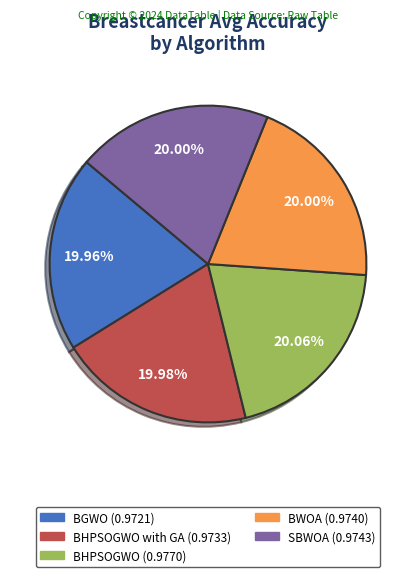

Is there a majority slice in this chart?

No